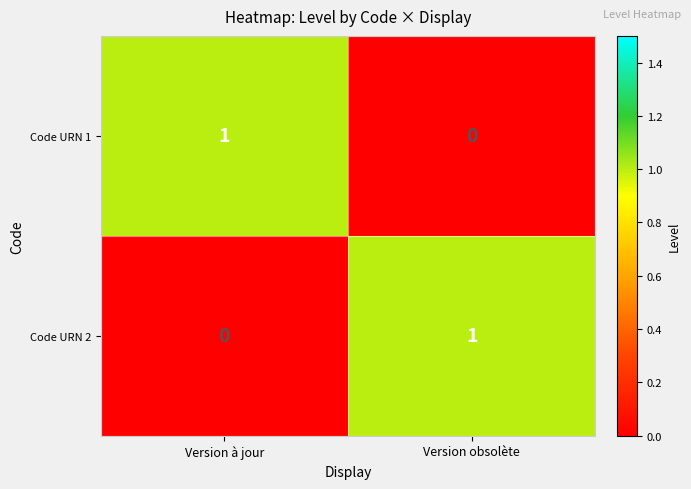

Rank the categories by Code URN 2 value from highest to lowest.

Version obsolète, Version à jour